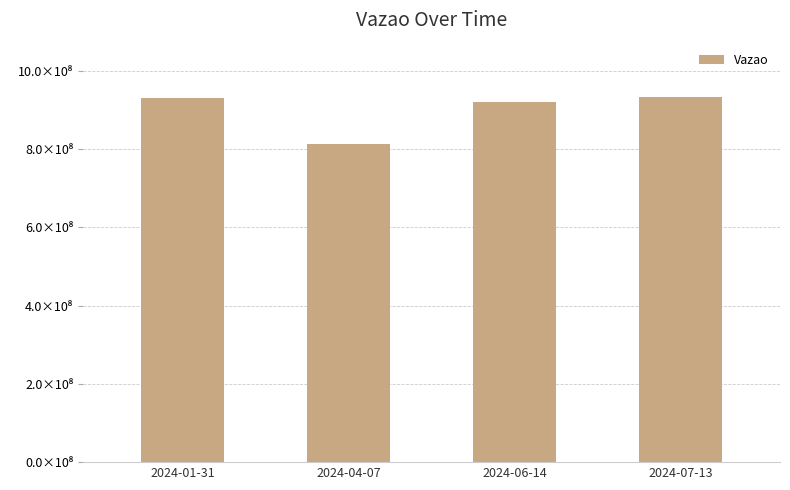

Rank the categories by value from highest to lowest.

2024-07-13, 2024-01-31, 2024-06-14, 2024-04-07